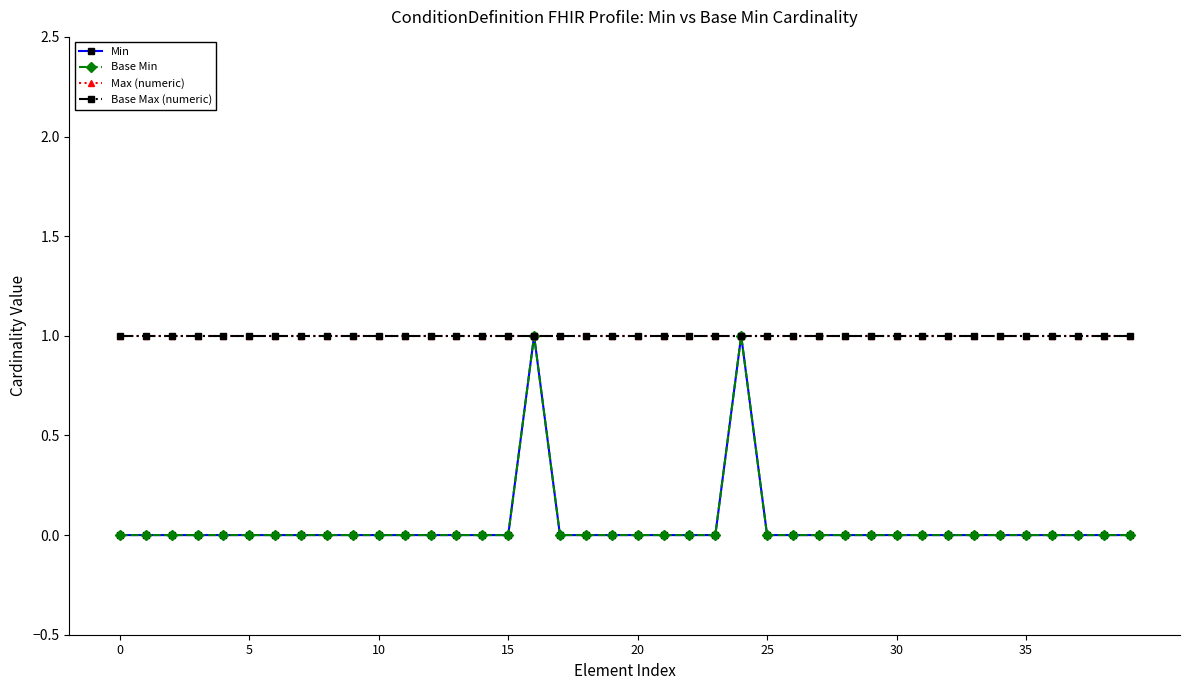

True or false: Base Min and Max (numeric) intersect in this chart.

False